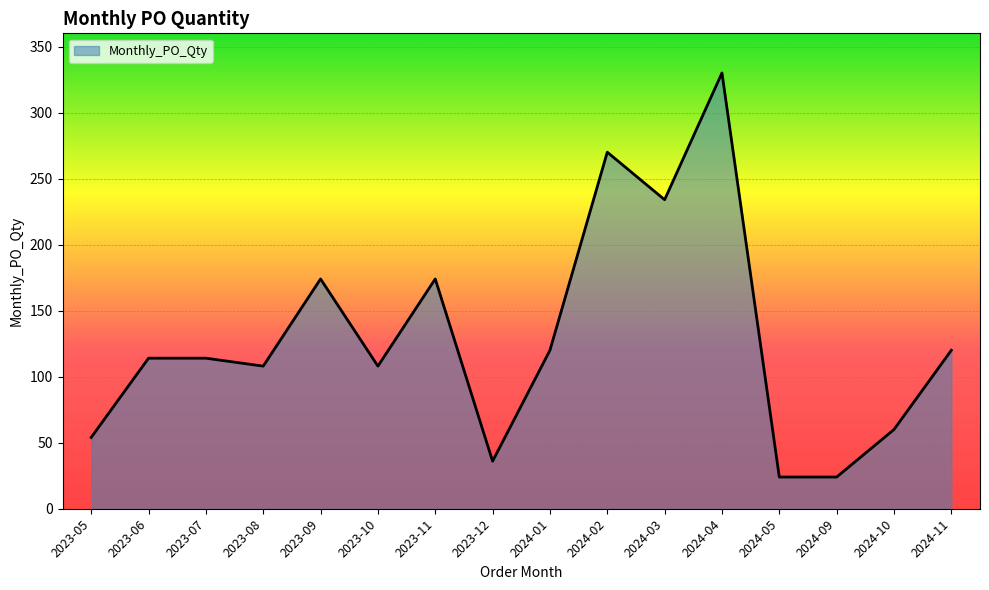

How many lines are shown in the chart?

1